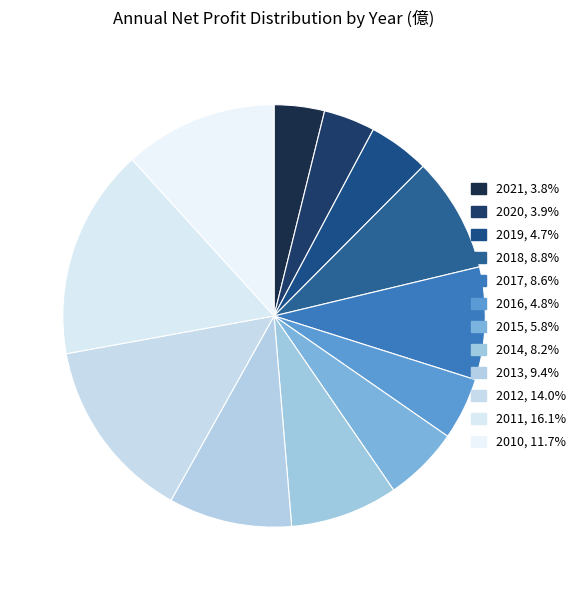

To the nearest percent, what portion does 2010 represent?

12%